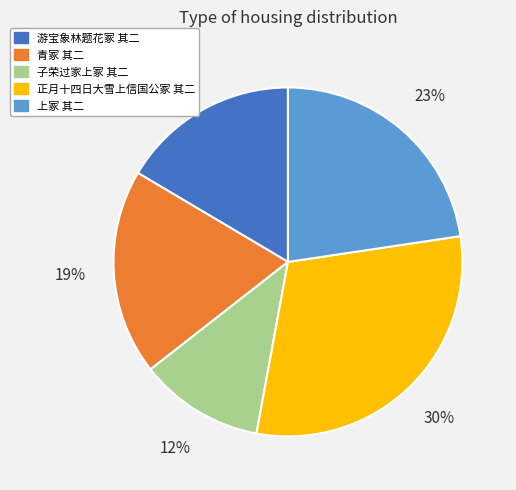

Combined, do 青冢 其二 and 上冢 其二 account for over 50%?

No